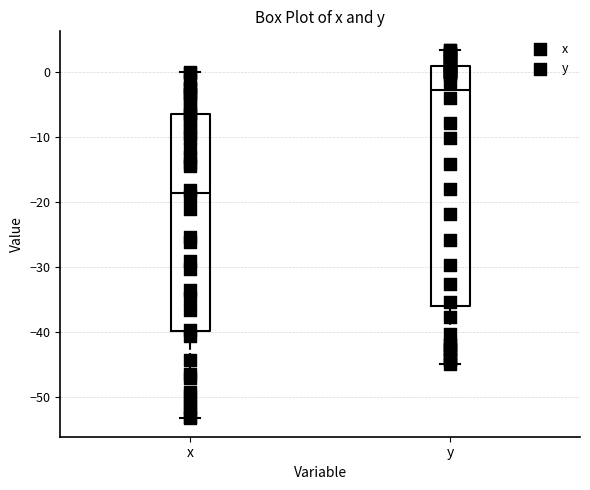

Reading left to right, read every box against the y-axis: the position of its median line, the range the box covers, and the ends of its whiskers. The values are not printed on the chart, so give them approximately, as read against the axis.

x: median -19, box -40 to -6, whiskers -53 to 0
y: median -3, box -36 to 1, whiskers -45 to 3